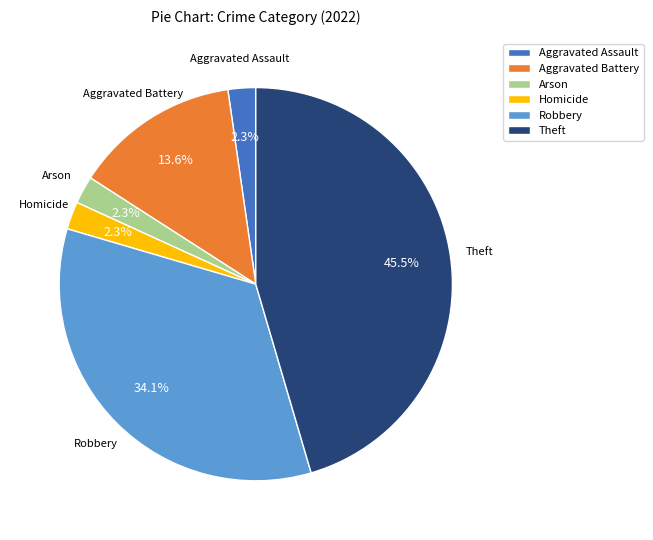

To the nearest percent, what percentage of the pie is Aggravated Battery?

14%